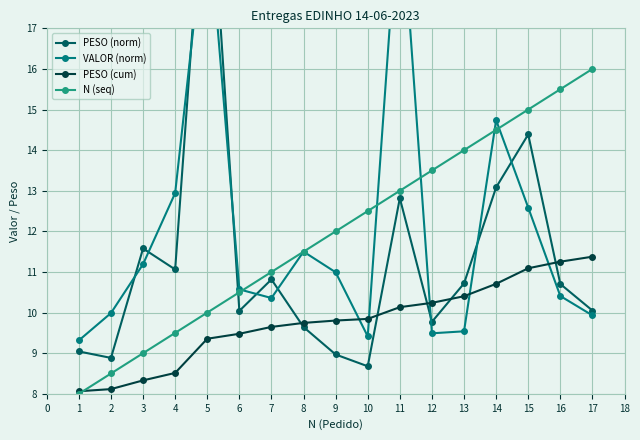

What is the lowest value of the PESO (cum) series?

8.1